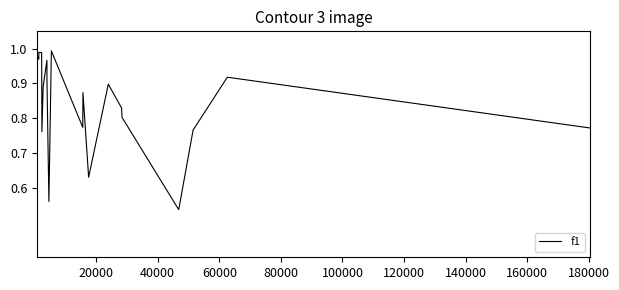

How many interior local peaks (higher than both neighbors) does the data have?

6